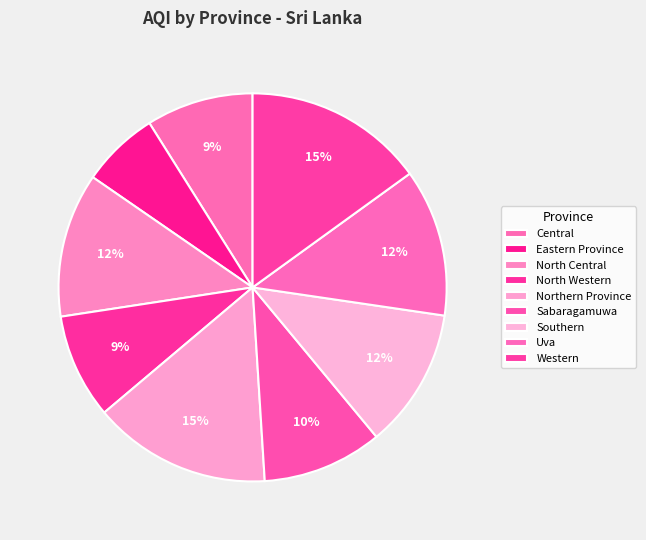

Is Eastern Province the majority of the pie?

No